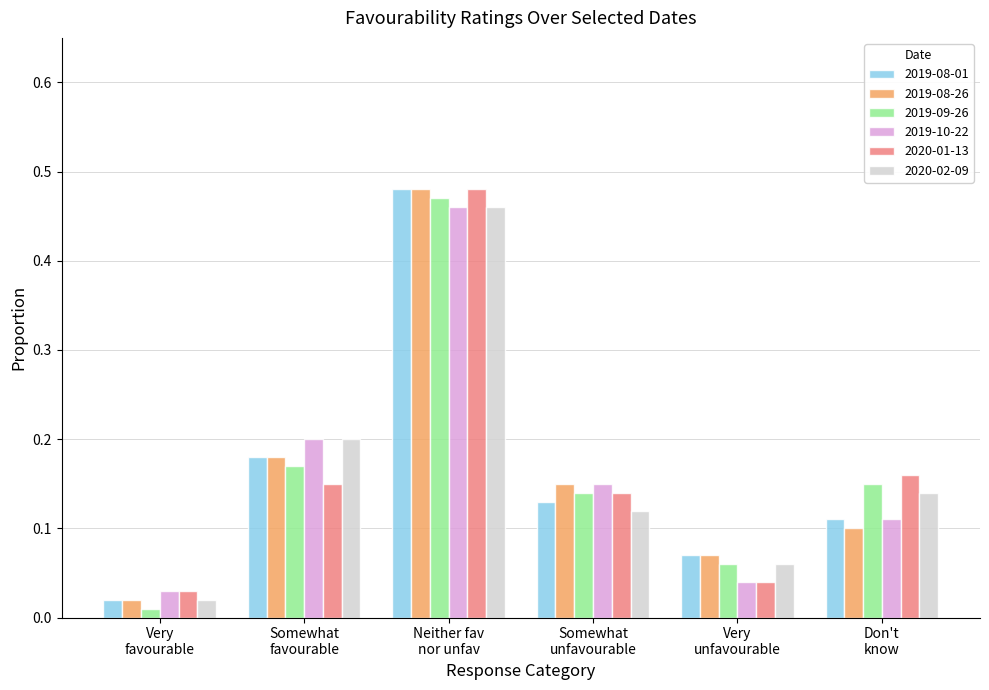

At how many categories does at least one series exceed 0?

6